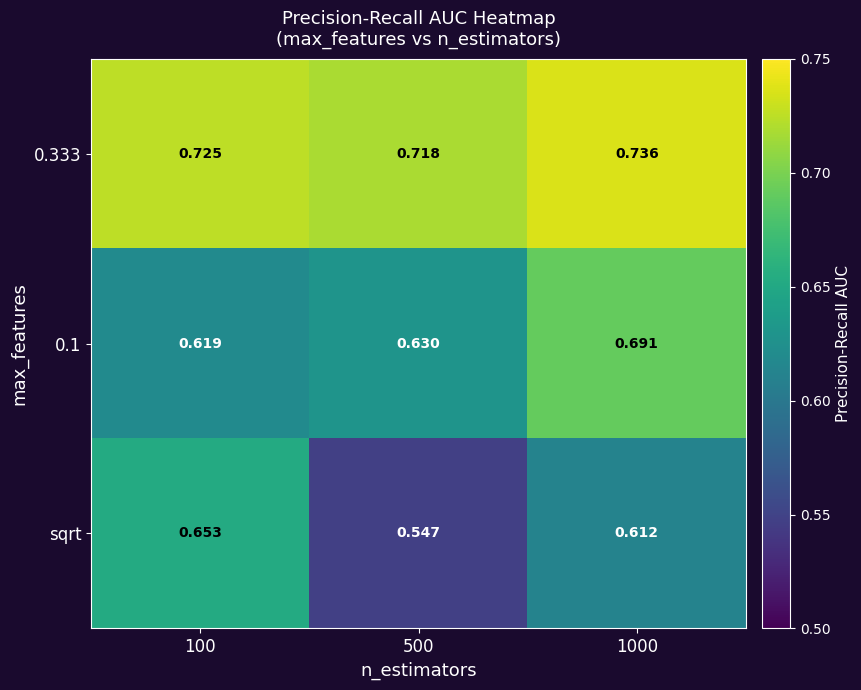

At which category is the sum across all series the highest?

1000